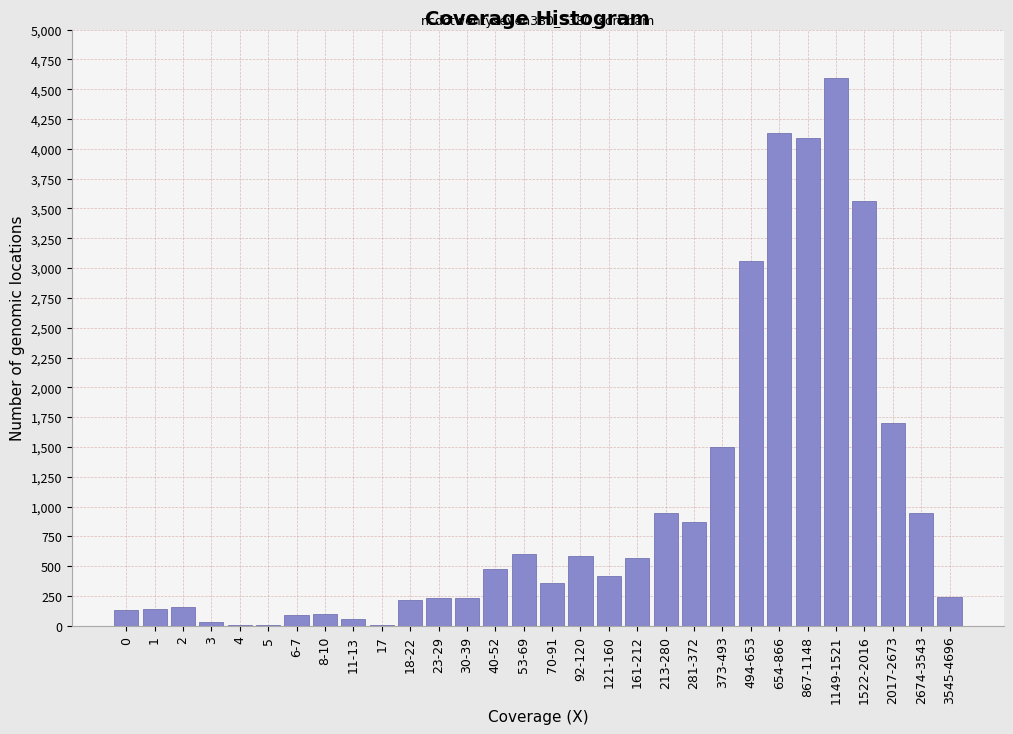

The chart shows a value of 1099 at 2017-2673. True or false?

False